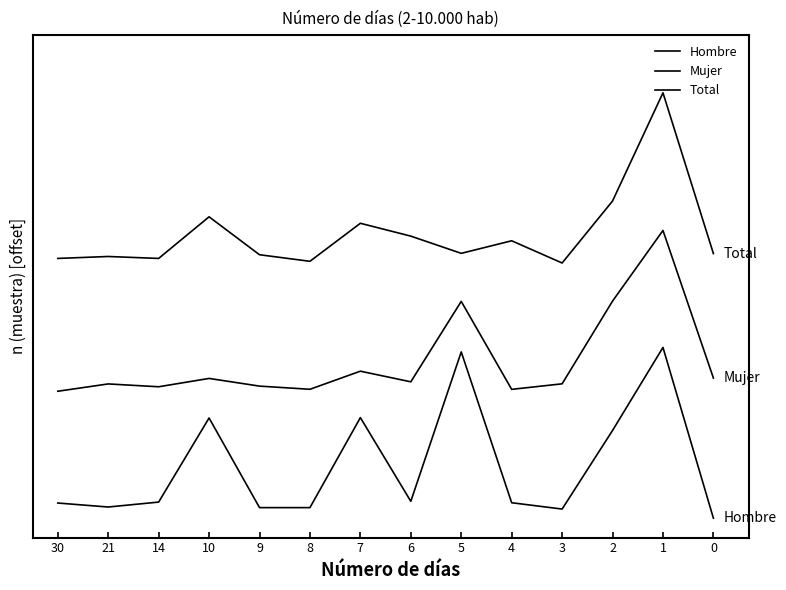

How many Mujer values are between 0 and 1?

11